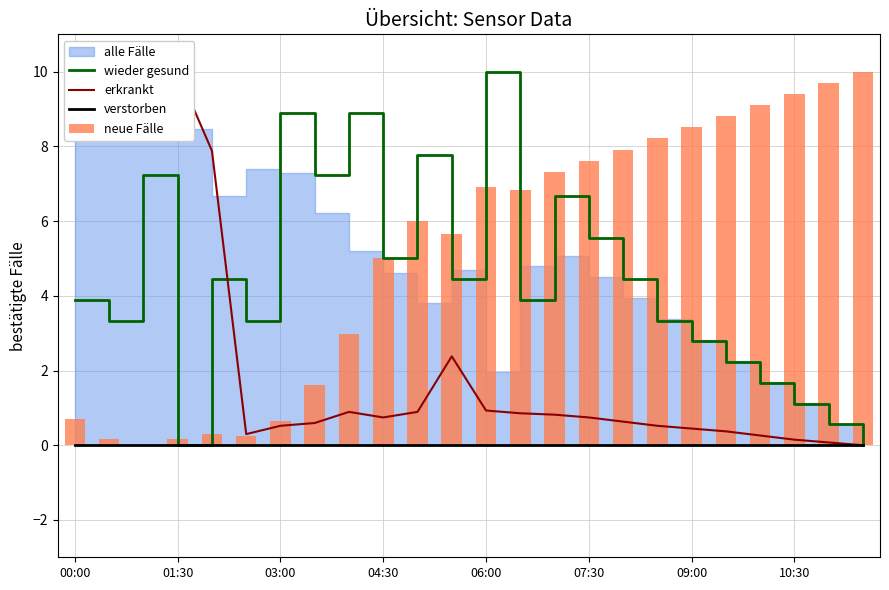

What is the maximum value for wieder gesund?

10.0